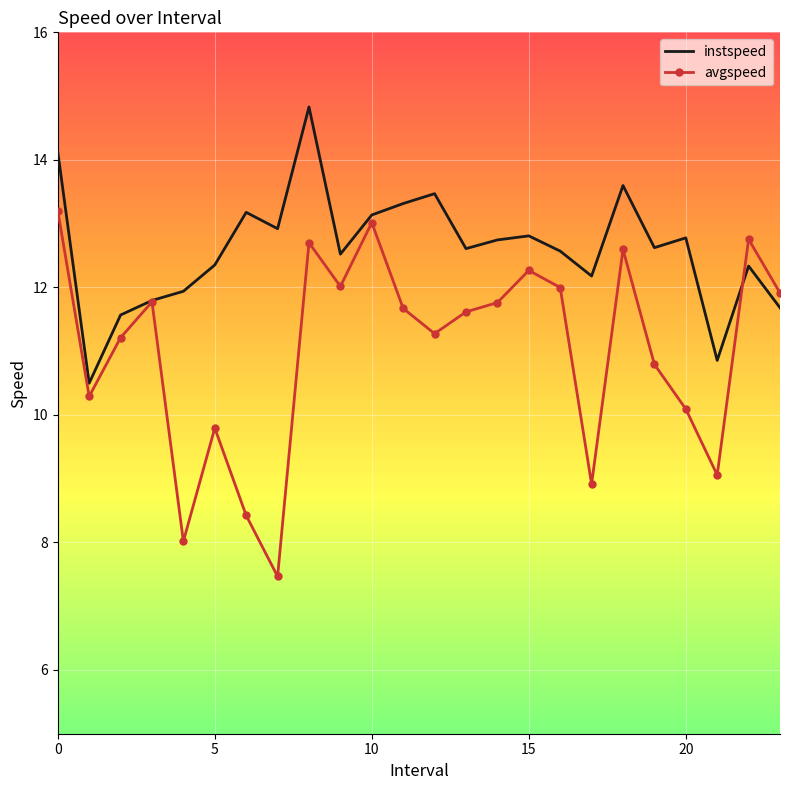

What is the smallest value displayed?

7.5